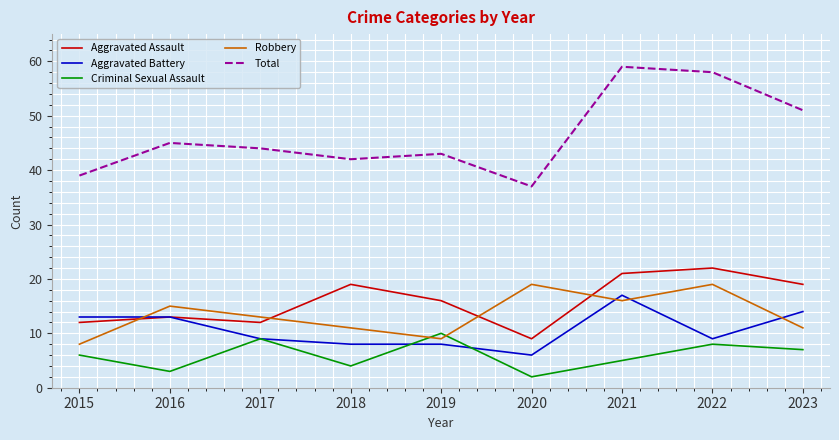

Which series has the largest range (max minus min)?

Total